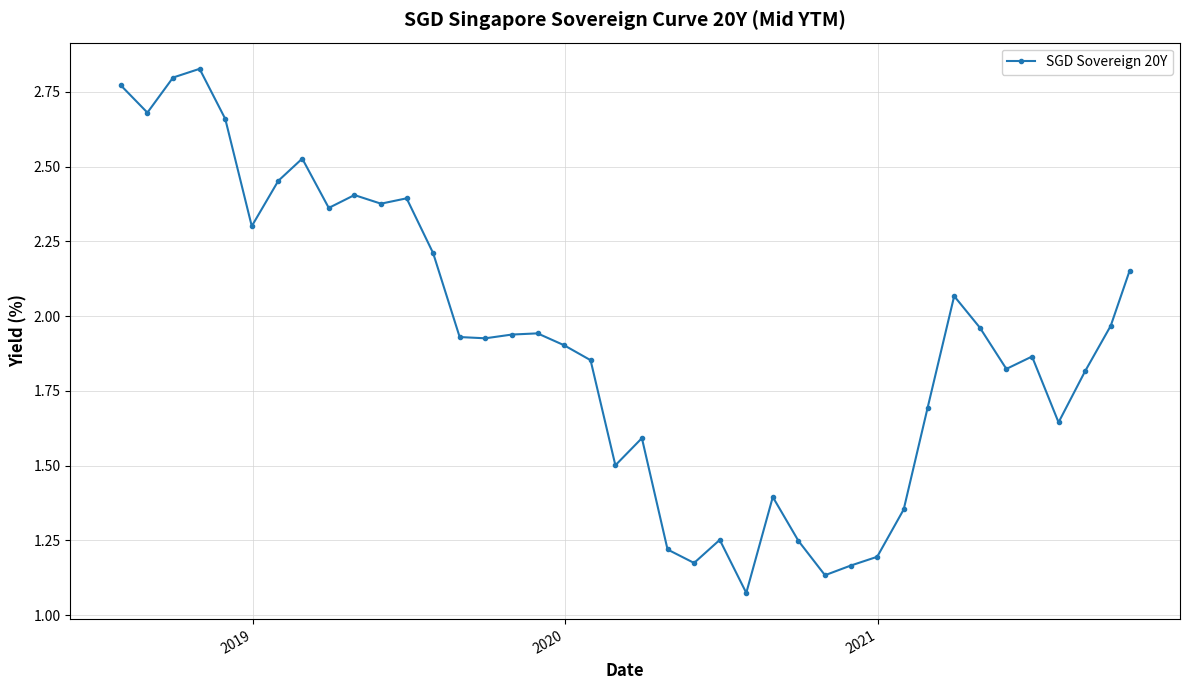

How many lines are shown in the chart?

1